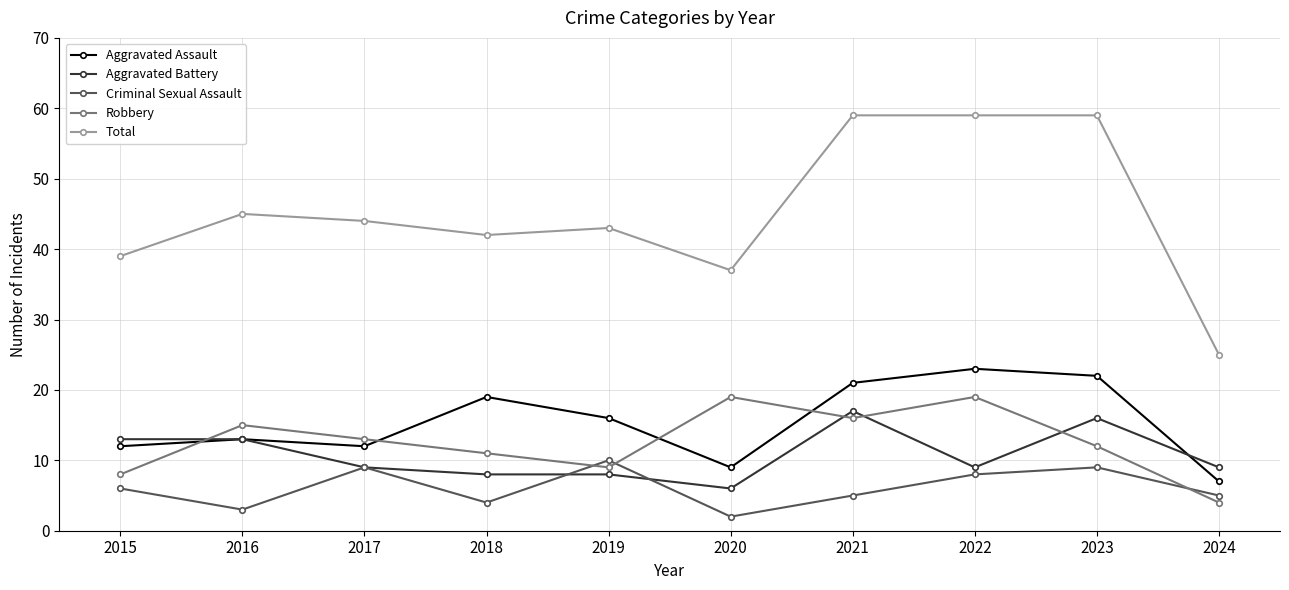

Which category has the lowest value in the Aggravated Assault series?

2024